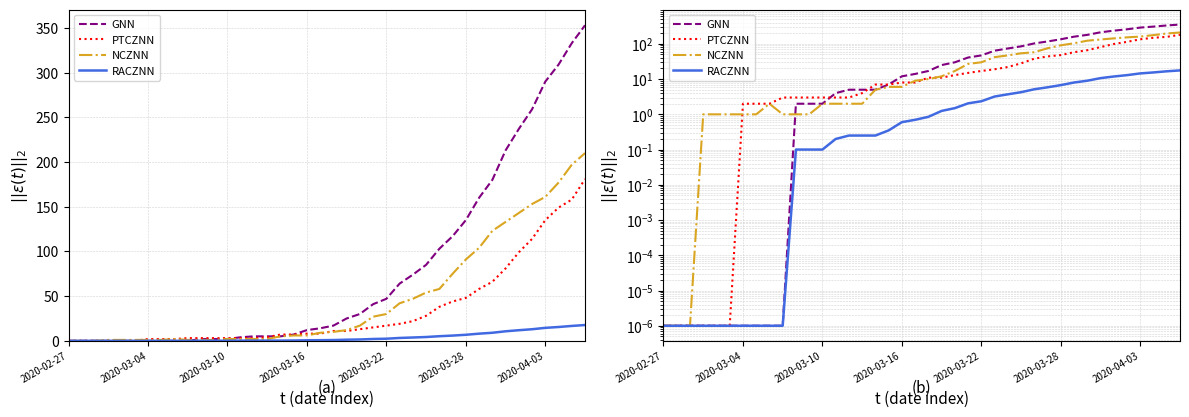

What is the total value across all series at 21?

49.2